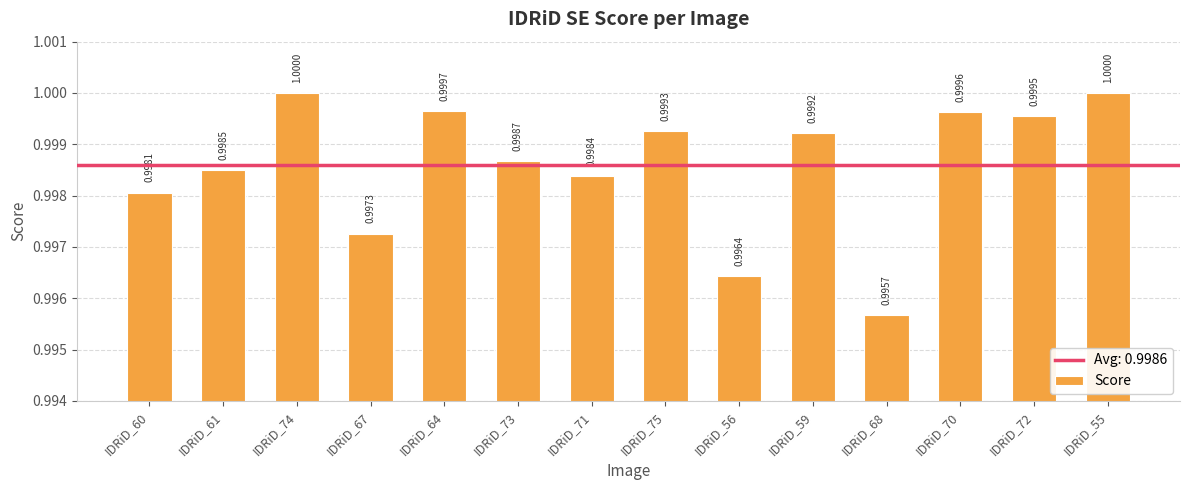

Between IDRiD_60 and IDRiD_74, which is larger?

IDRiD_74